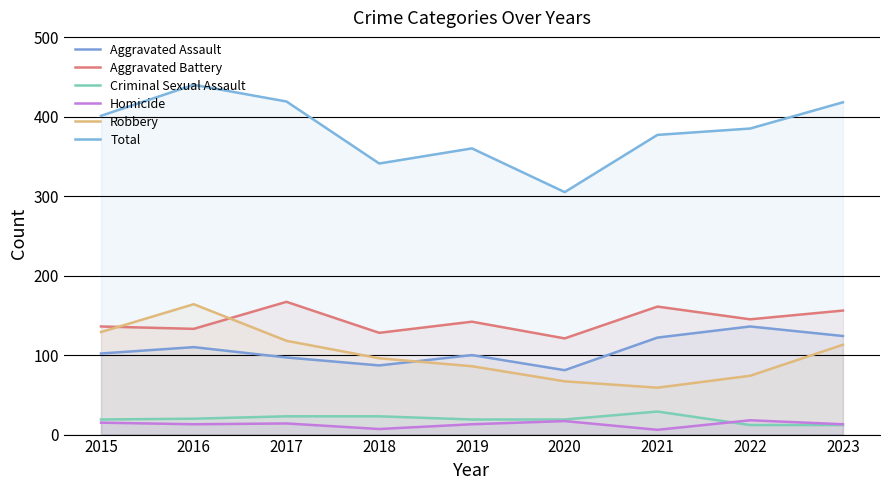

What is the difference between the highest and lowest values at 2017?

405